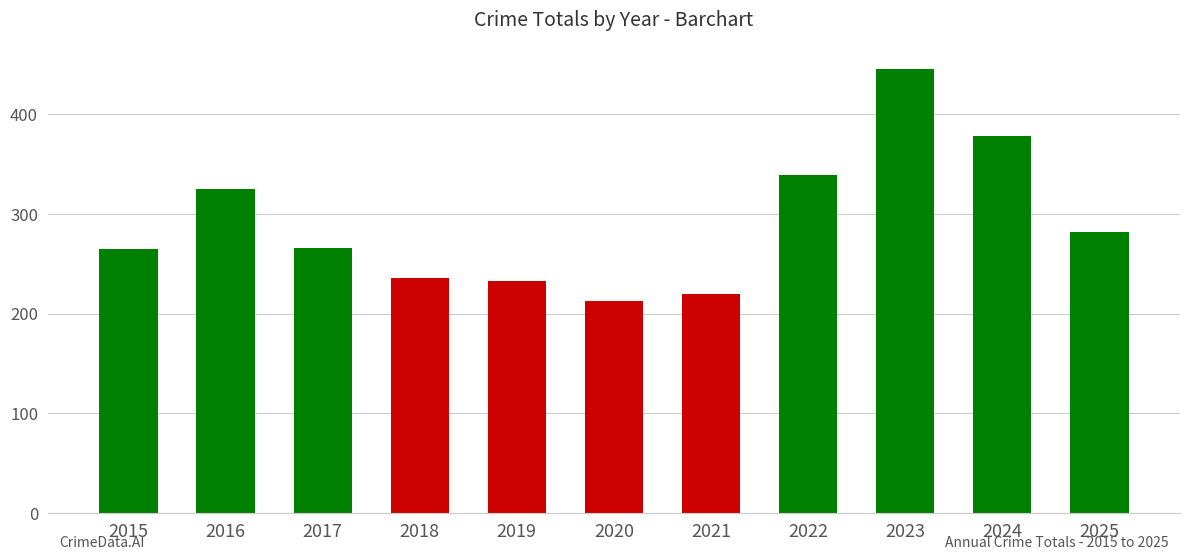

What is the difference between the second highest and minimum values?

165